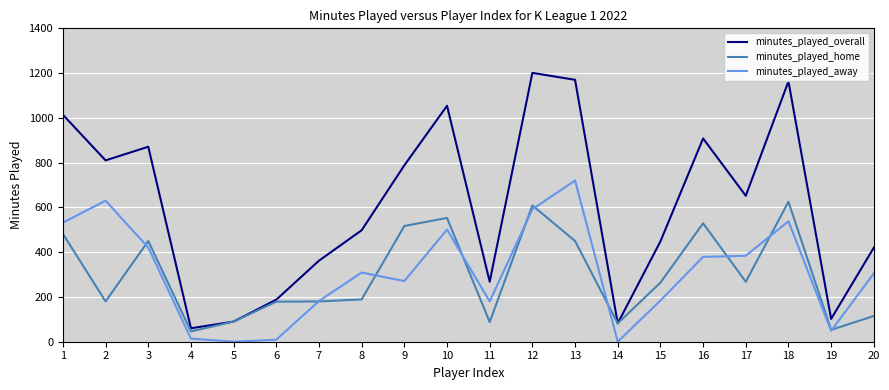

Is the value of minutes_played_home at 16 greater than the value of minutes_played_away at 12?

No